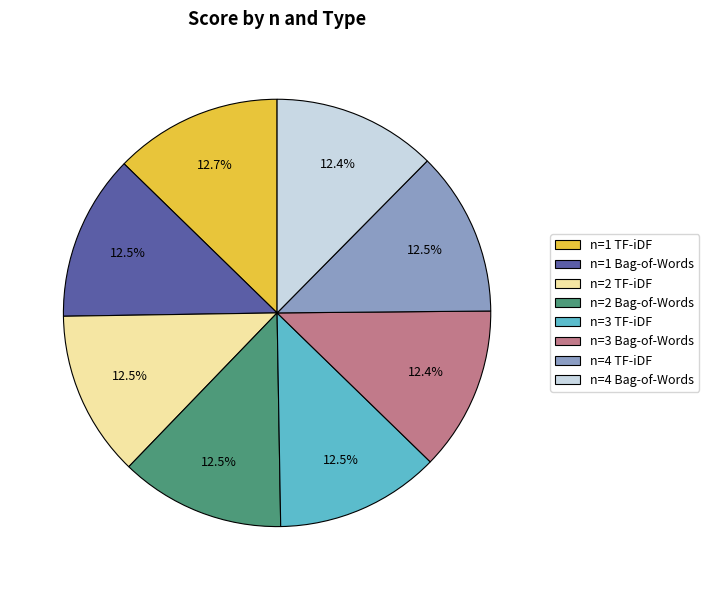

Does n=3 TF-iDF account for over 50% of the chart?

No